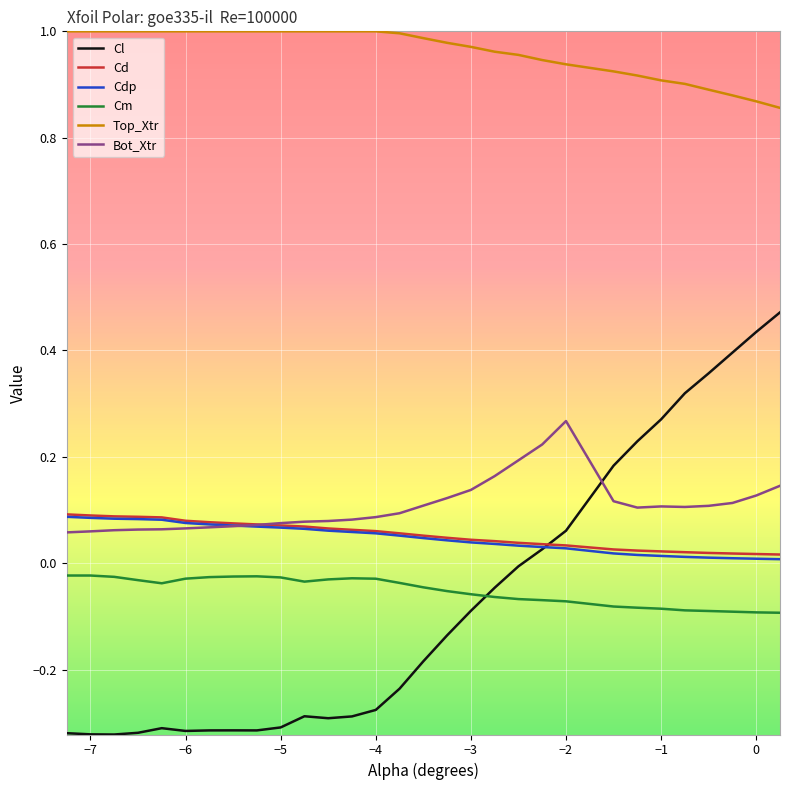

True or false: Bot_Xtr and Top_Xtr intersect in this chart.

False